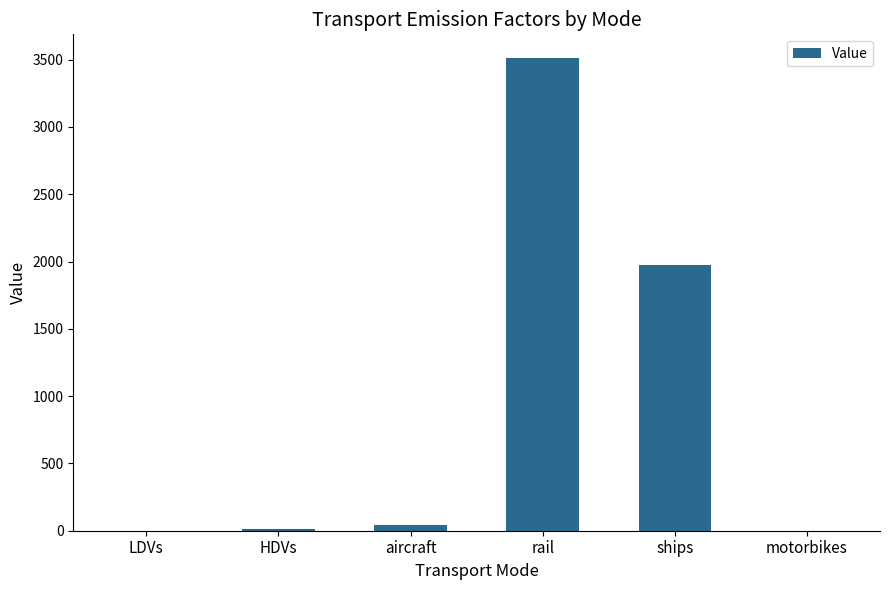

What is the change in value from rail to motorbikes?

-3512.4